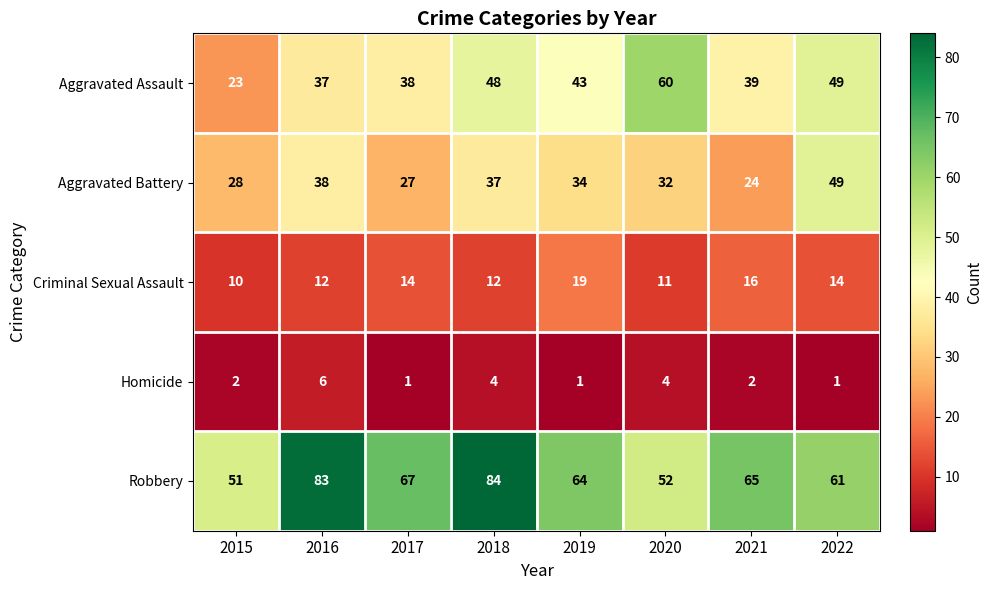

What is the difference between the maximum and minimum values in the Homicide series?

5